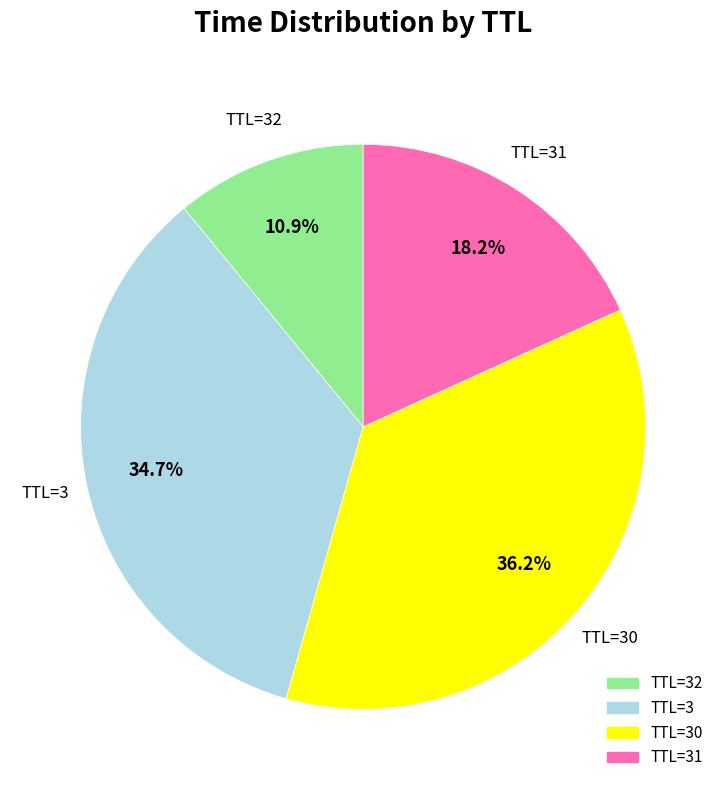

Is there a majority slice in this chart?

No